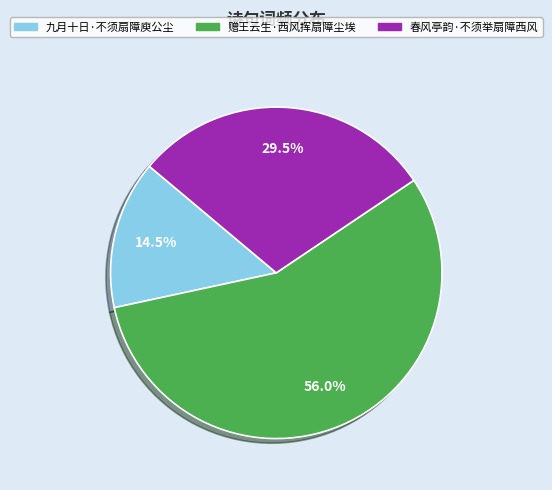

Combined, what portion of the pie is 赠王云生·西风挥扇障尘埃 and 春风亭韵·不须举扇障西风?

85.5%